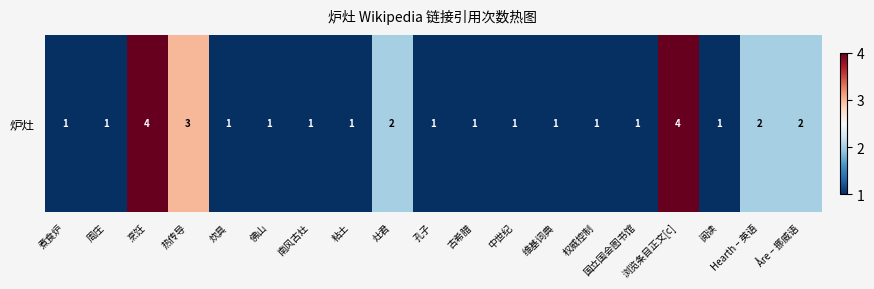

List the labels in order of value, largest first.

烹饪, 浏览条目正文[c], 热传导, 灶君, Hearth – 英语, Åre – 挪威语, 煮食炉, 周庄, 炊具, 佛山, 南风古灶, 粘土, 孔子, 古希腊, 中世纪, 维基词典, 权威控制, 国立国会图书馆, 阅读